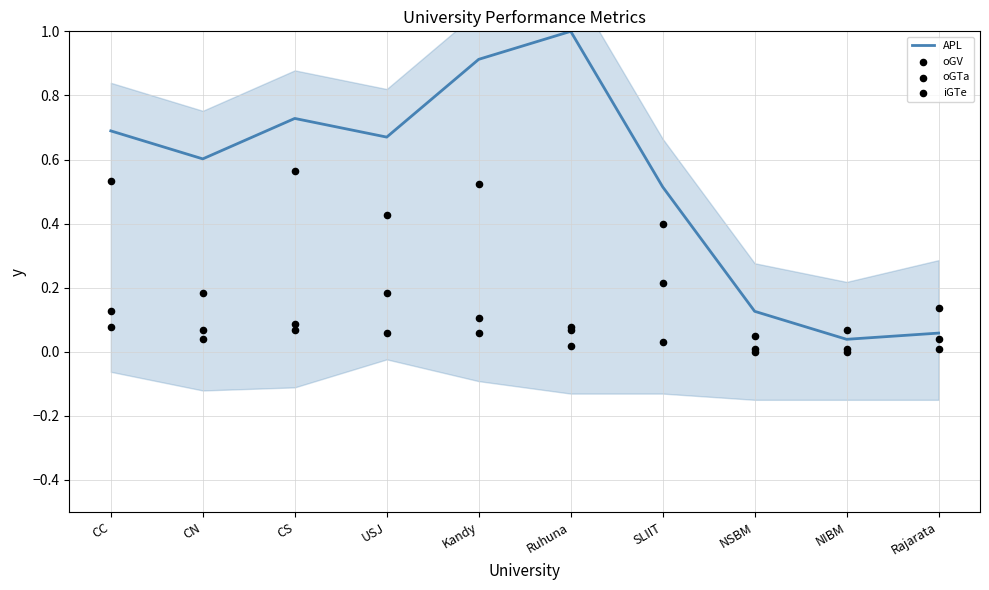

Which series has the largest total across all categories?

APL